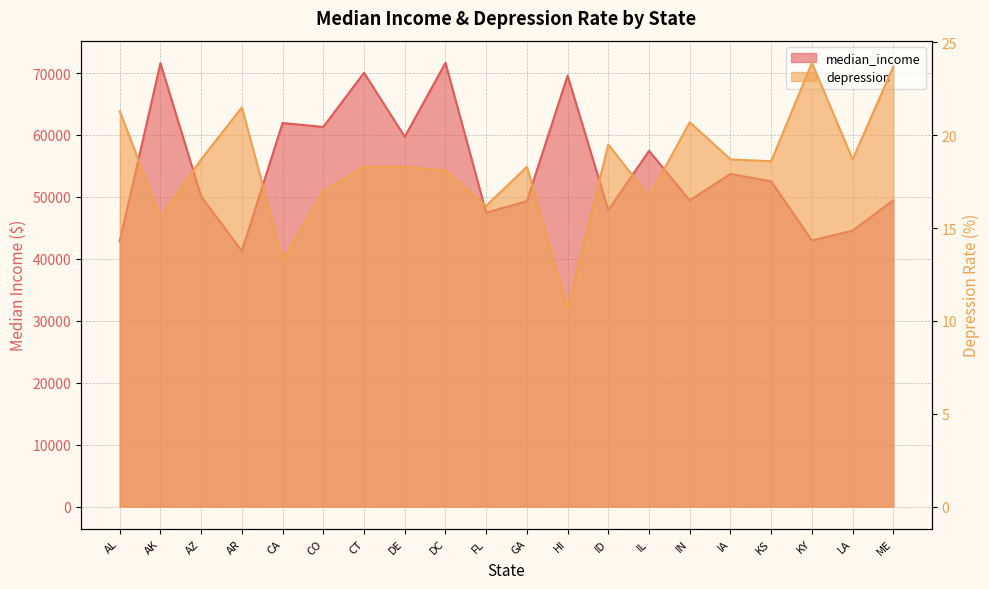

At which category does median_income reach its first local peak?

AK